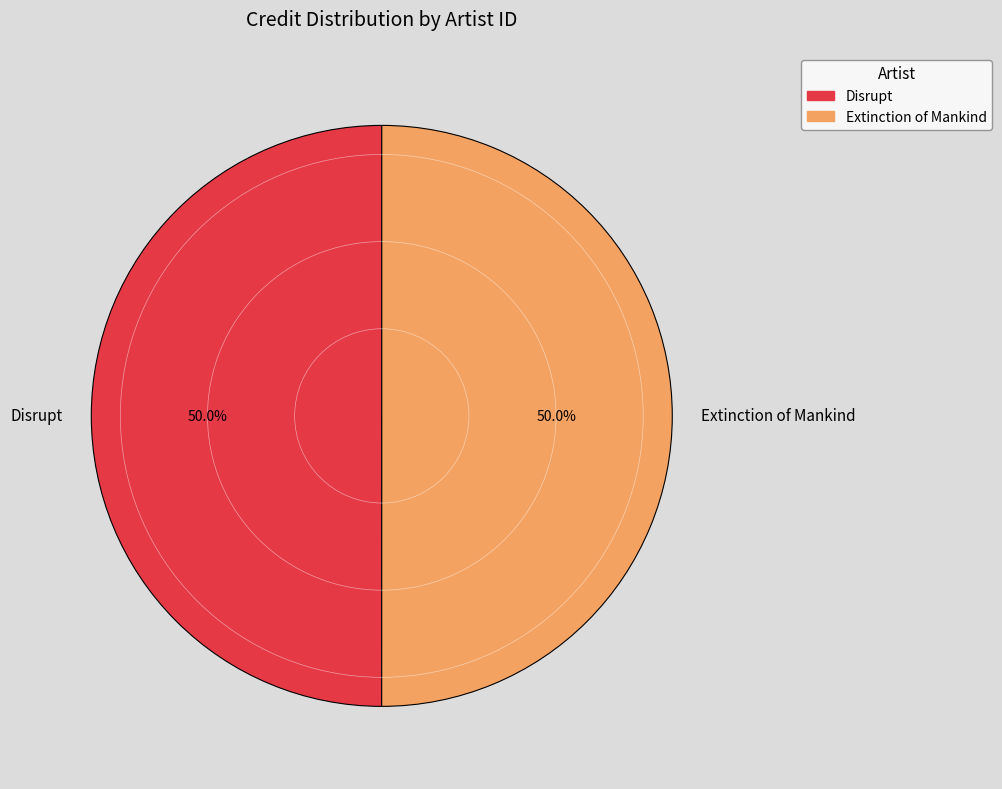

Approximately how many times larger is the value at Extinction of Mankind compared to Disrupt?

1.0